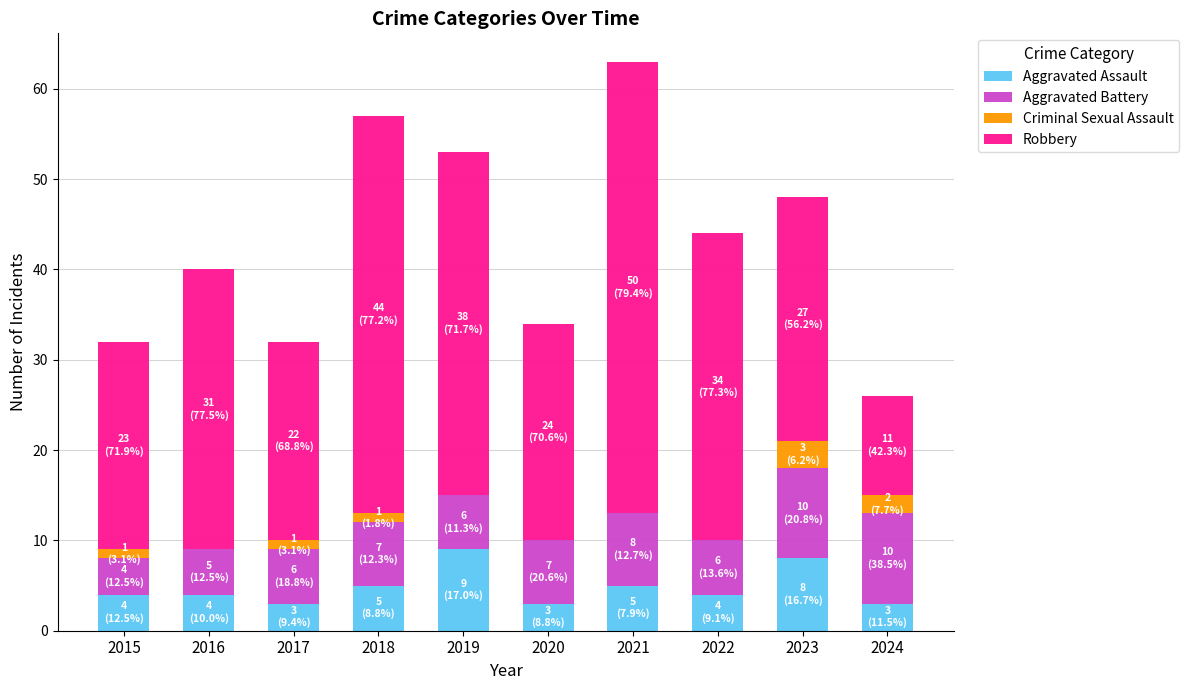

What is the highest value of the Aggravated Assault series?

9